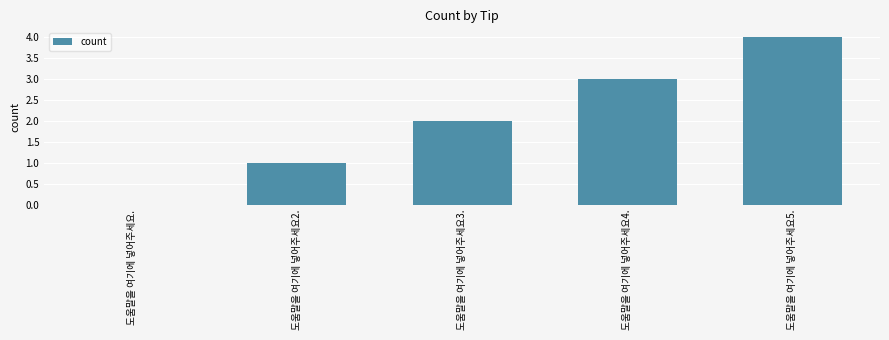

What value does the data have at 도움말을 여기에 넣어주세요5.?

4